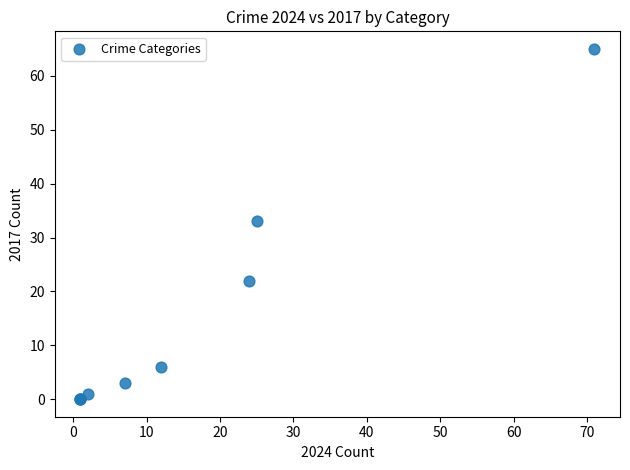

What Y value in the scatter plot is closest to 32?

33